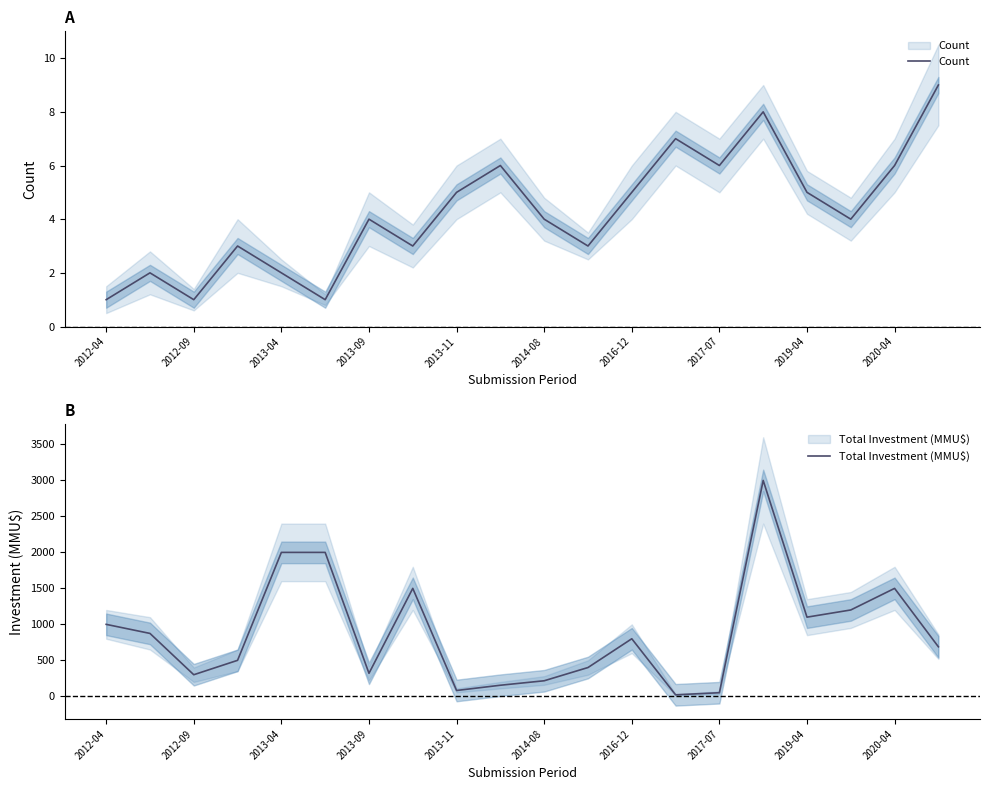

What are all the series names shown in the legend?

Count, Total Investment (MMU$)